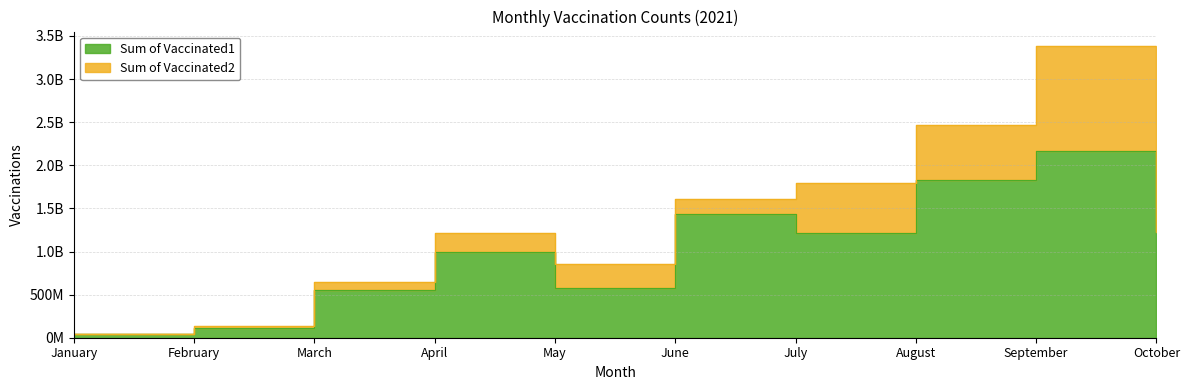

Is it true that the value at September is 598909718?

False